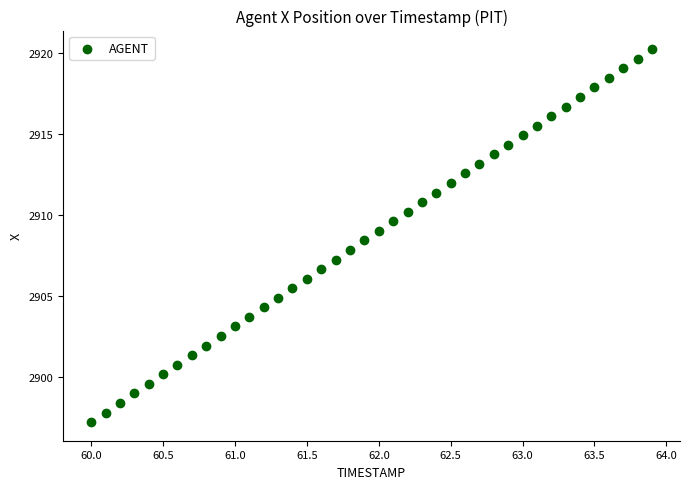

What is the range of X values (max minus min)?

3.9